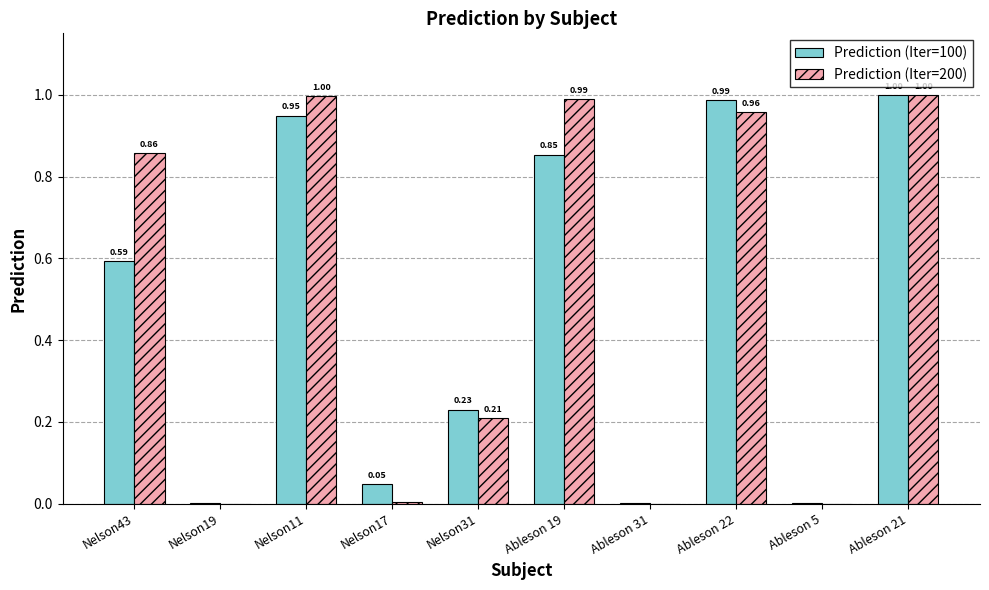

Which series changed the most between Nelson19 and Ableson 19?

Prediction (Iter=200)